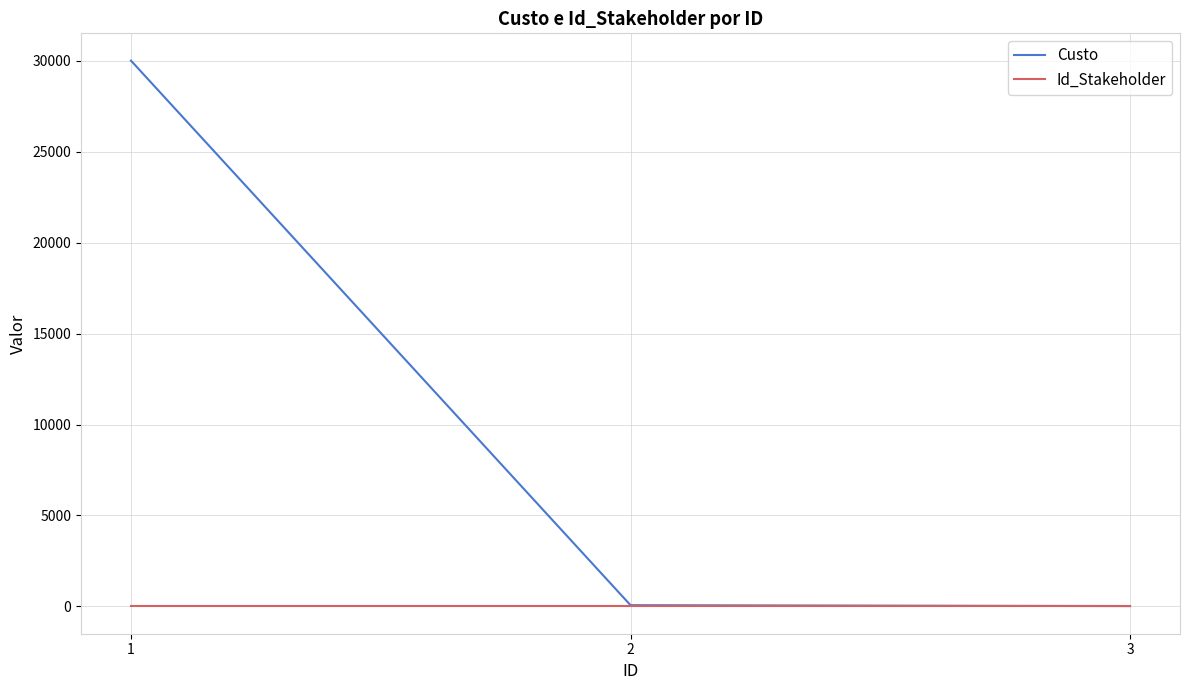

Does the chart have visible grid lines?

Yes